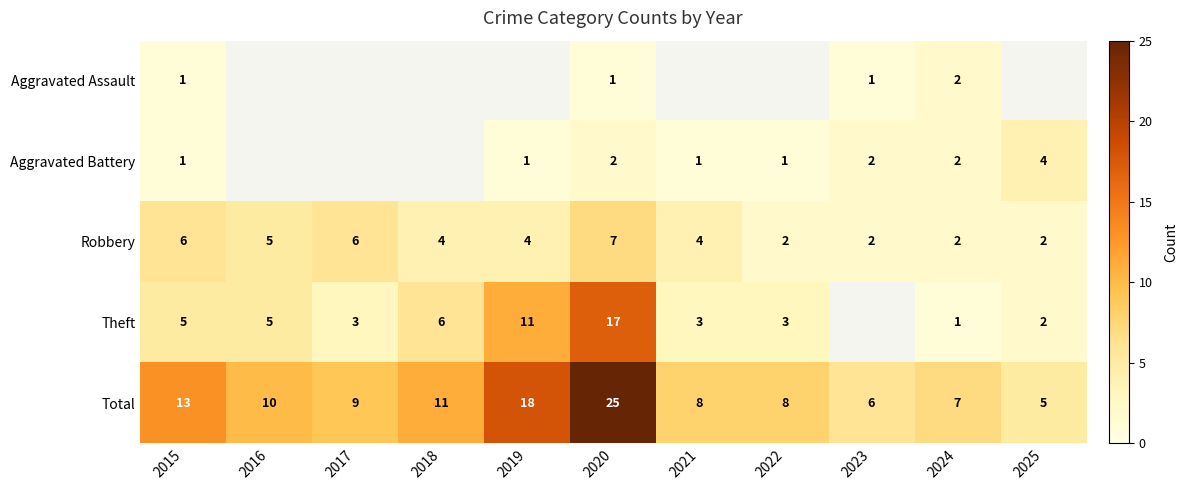

Is it true that Theft equals 1 at 2024?

True